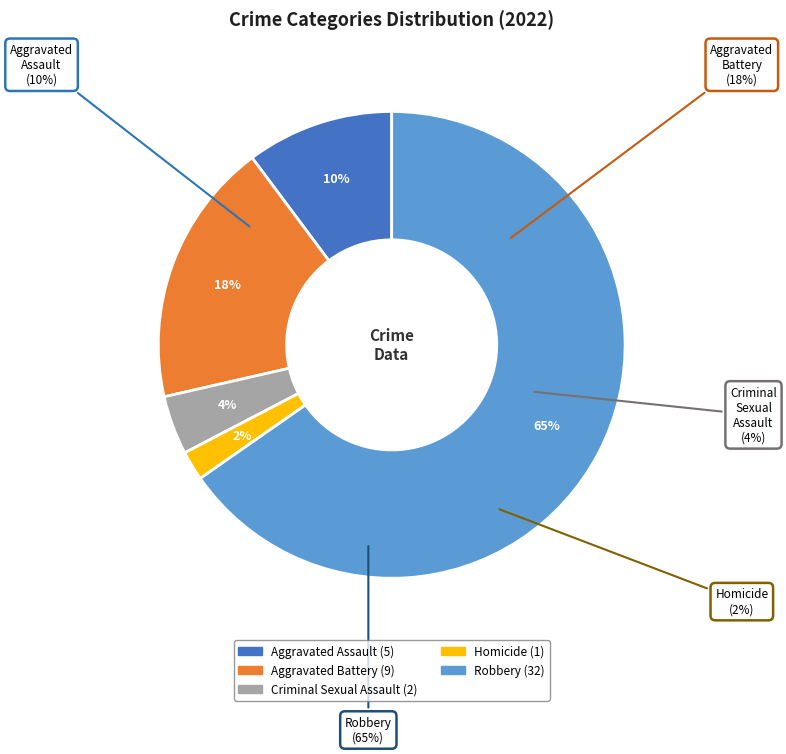

What is the largest slice in the pie chart?

Robbery